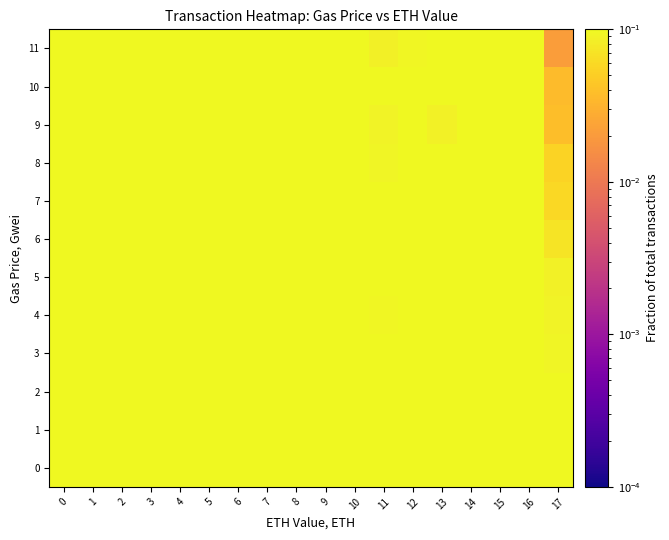

How many categories are shown in the chart?

18